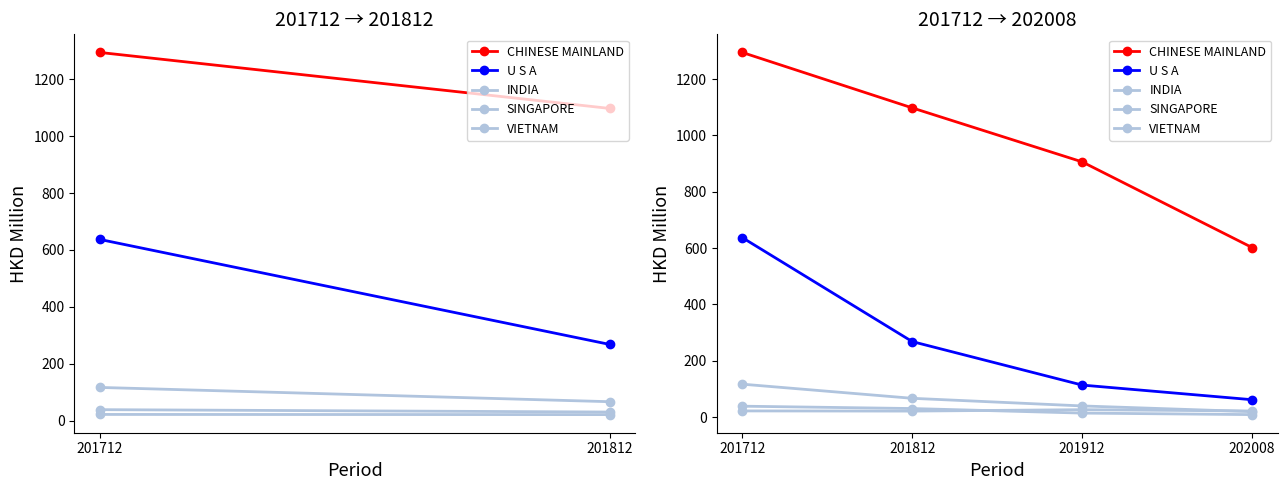

What is the value of the CHINESE MAINLAND point at the 1st from the left?

1294.6